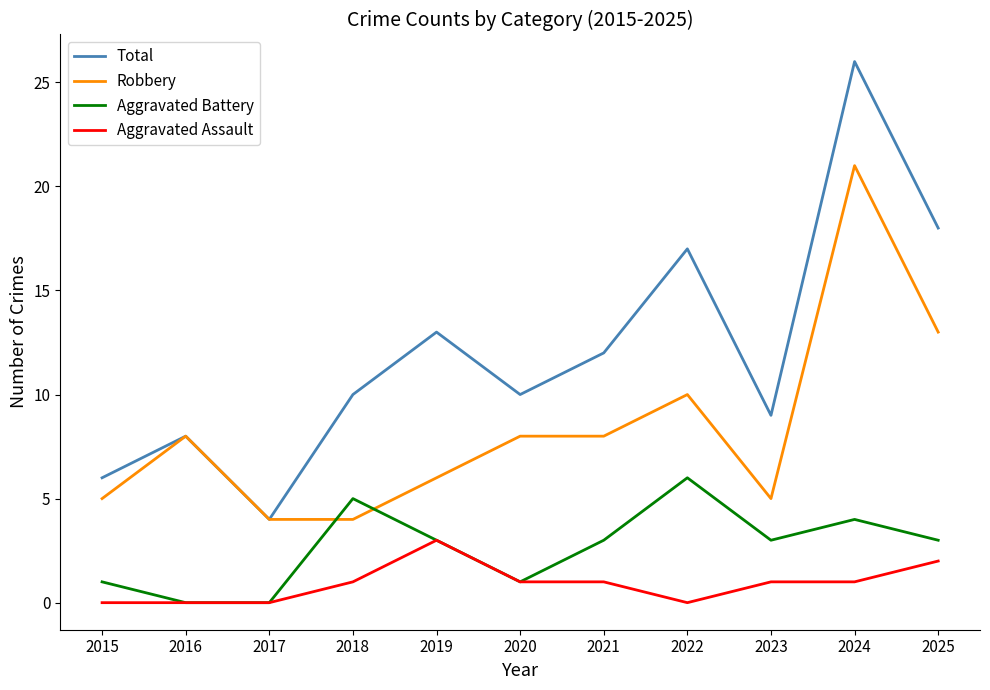

The Robbery series shows 4 at 2018. True or false?

True